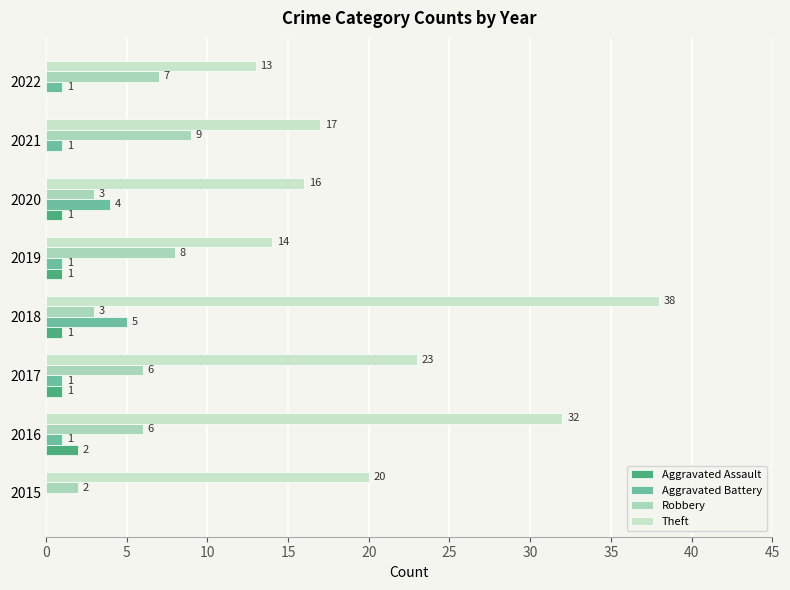

How many data points does each series have?

8